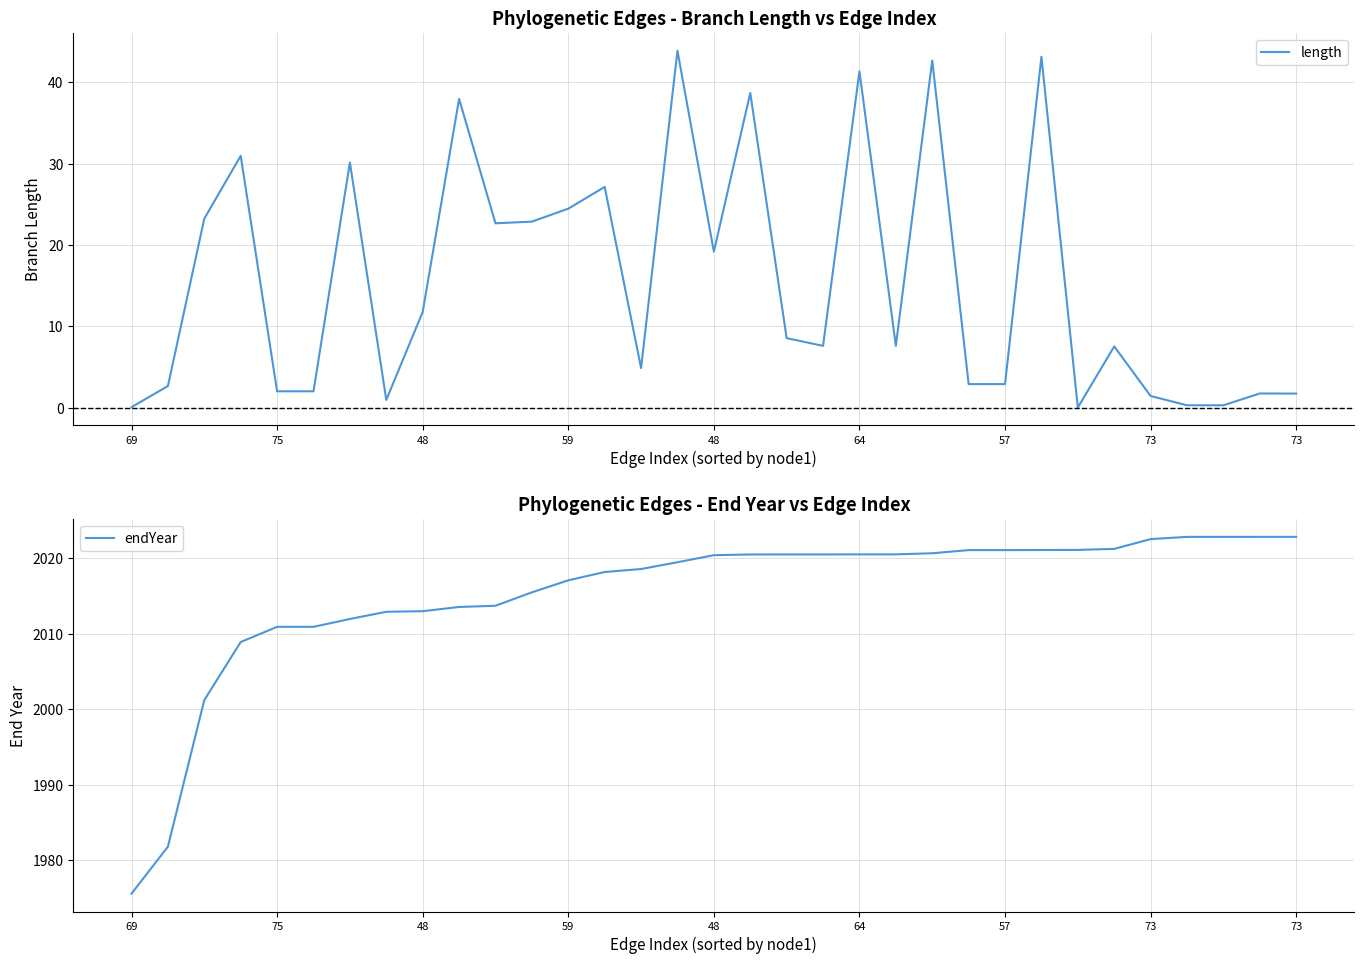

True or false: length and endYear intersect in this chart.

False